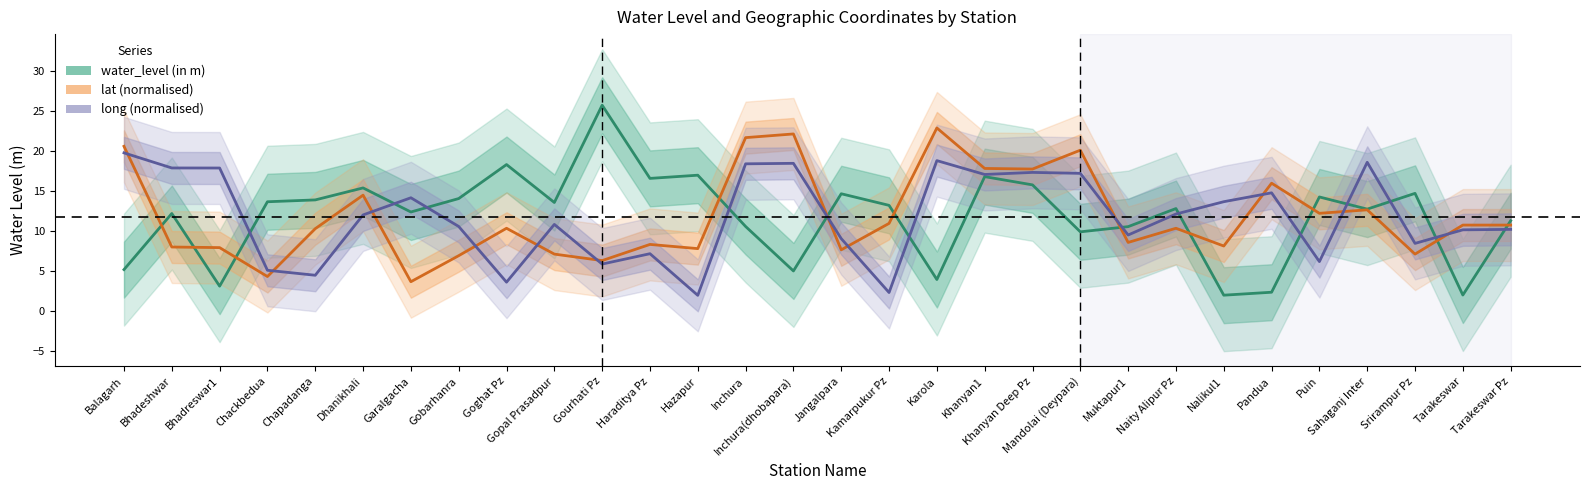

What value does the water_level (in m) series have at Naity Alipur Pz?

12.8